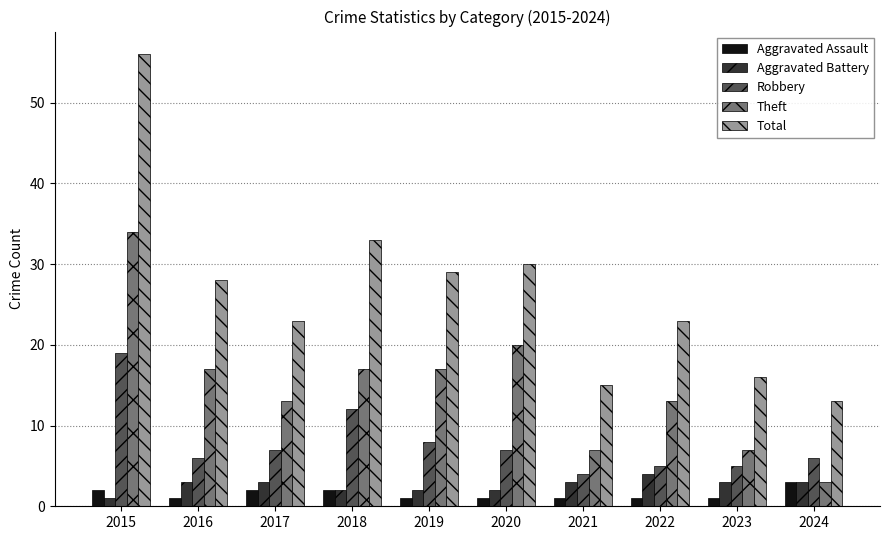

What is the average value of the Aggravated Battery series?

3